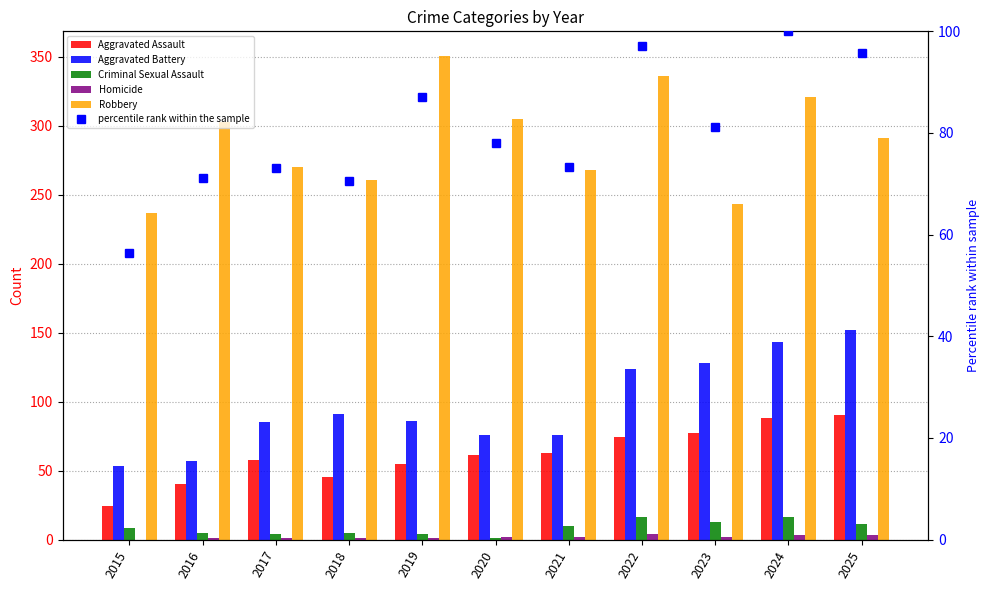

Is the value of Criminal Sexual Assault at 2025 greater than the value of Homicide at 2017?

Yes